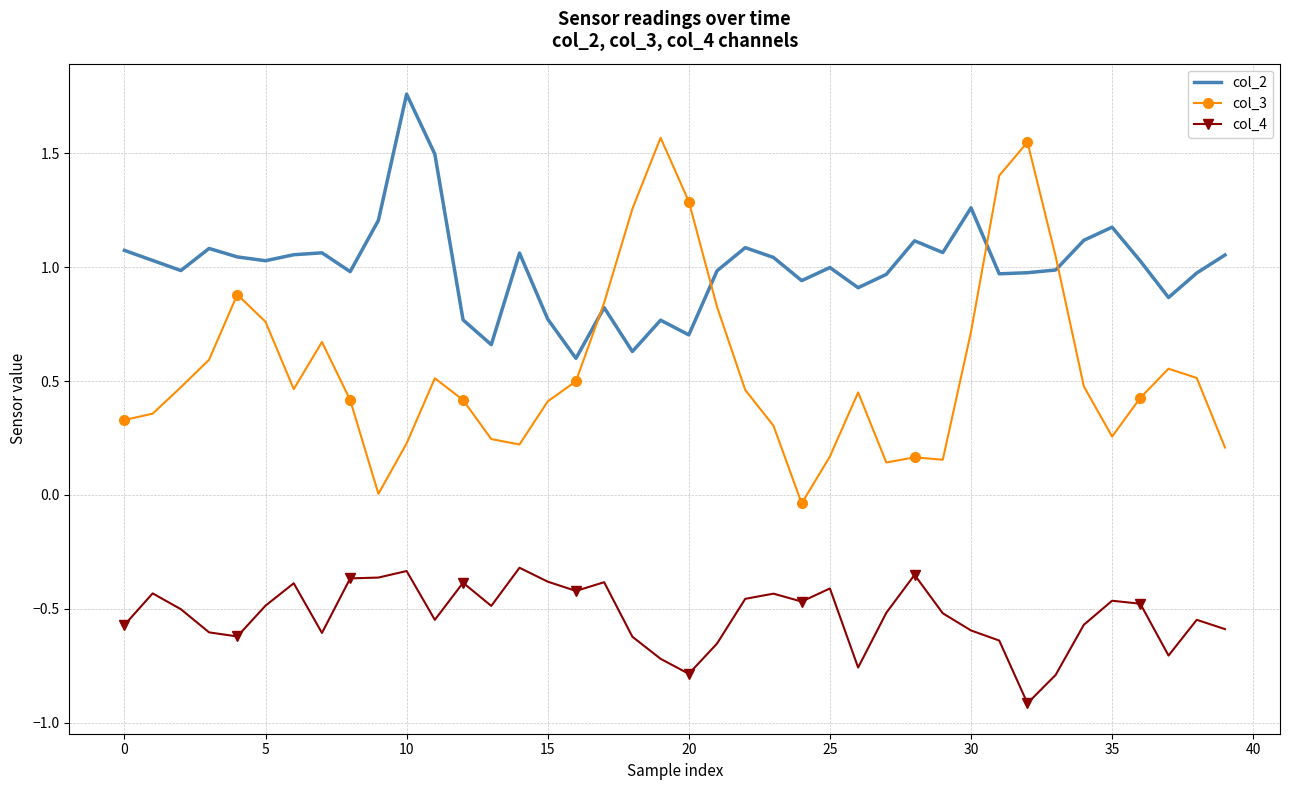

List the series in order of their peak value, highest first.

col_2, col_3, col_4